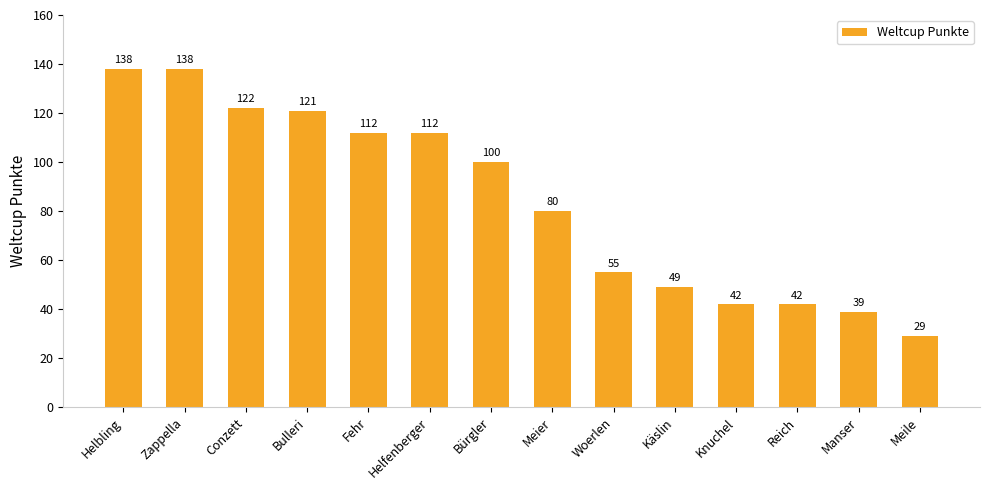

What is the average value?

84